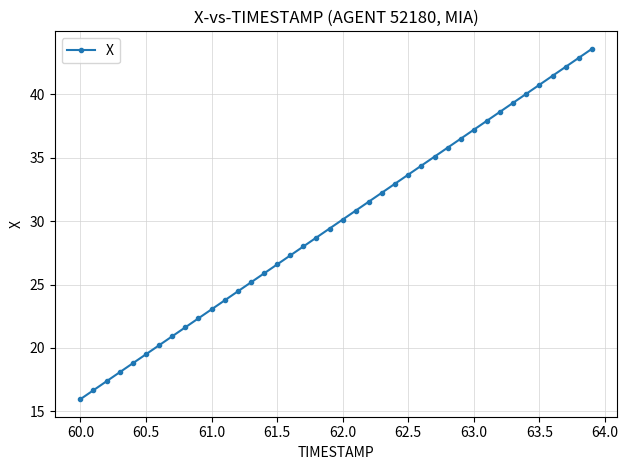

What is the difference between the maximum and minimum values?

27.6